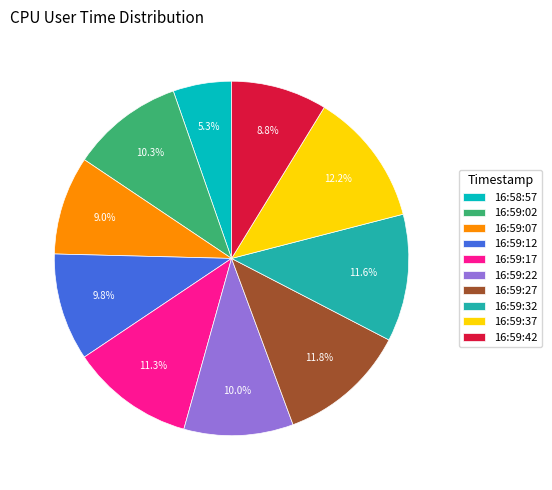

Is there a majority slice in this chart?

No